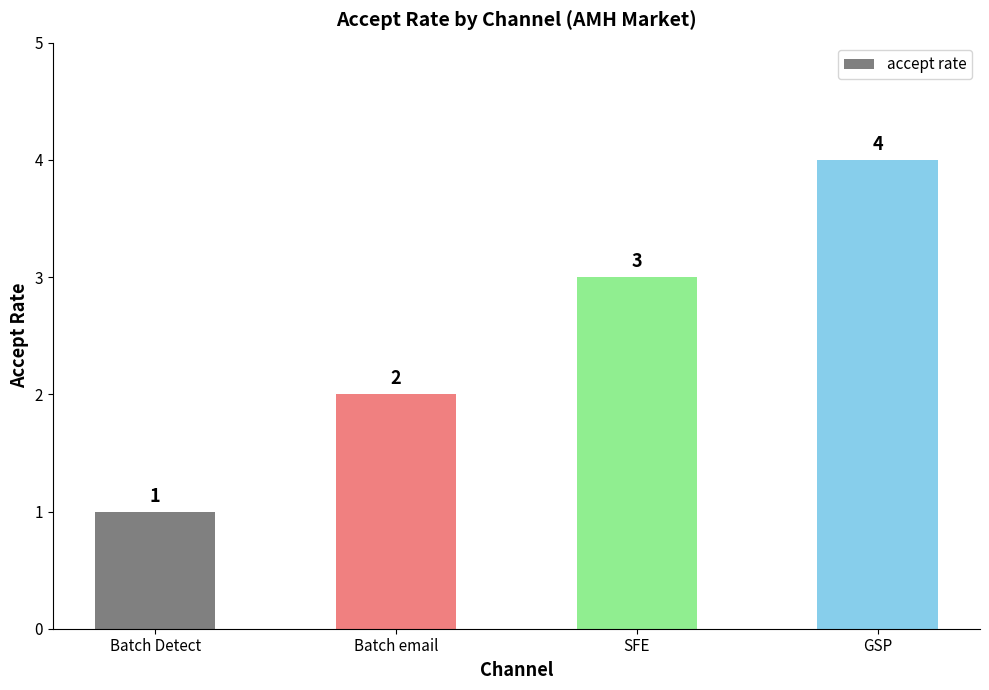

Rank the categories by value from highest to lowest.

GSP, SFE, Batch email, Batch Detect